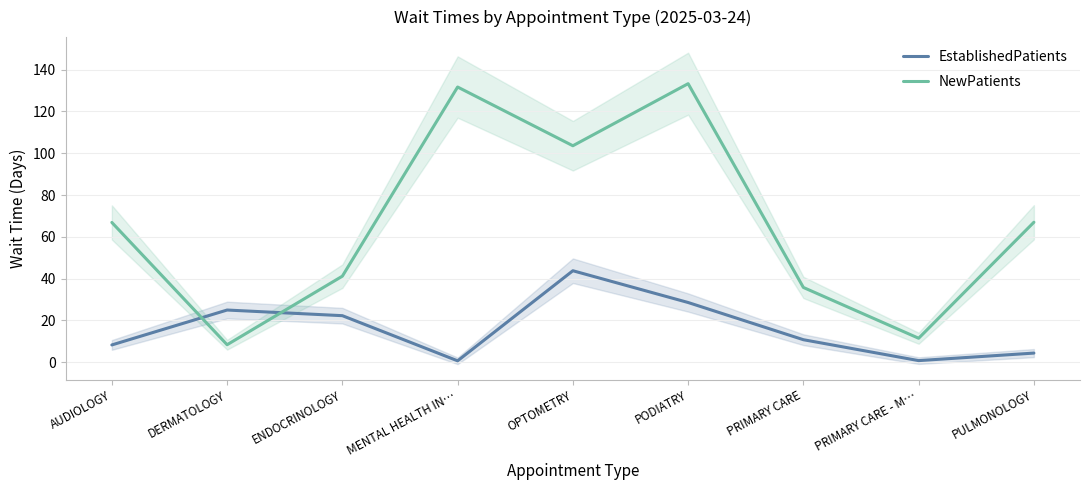

The NewPatients series shows 17.8 at PRIMARY CARE. True or false?

False